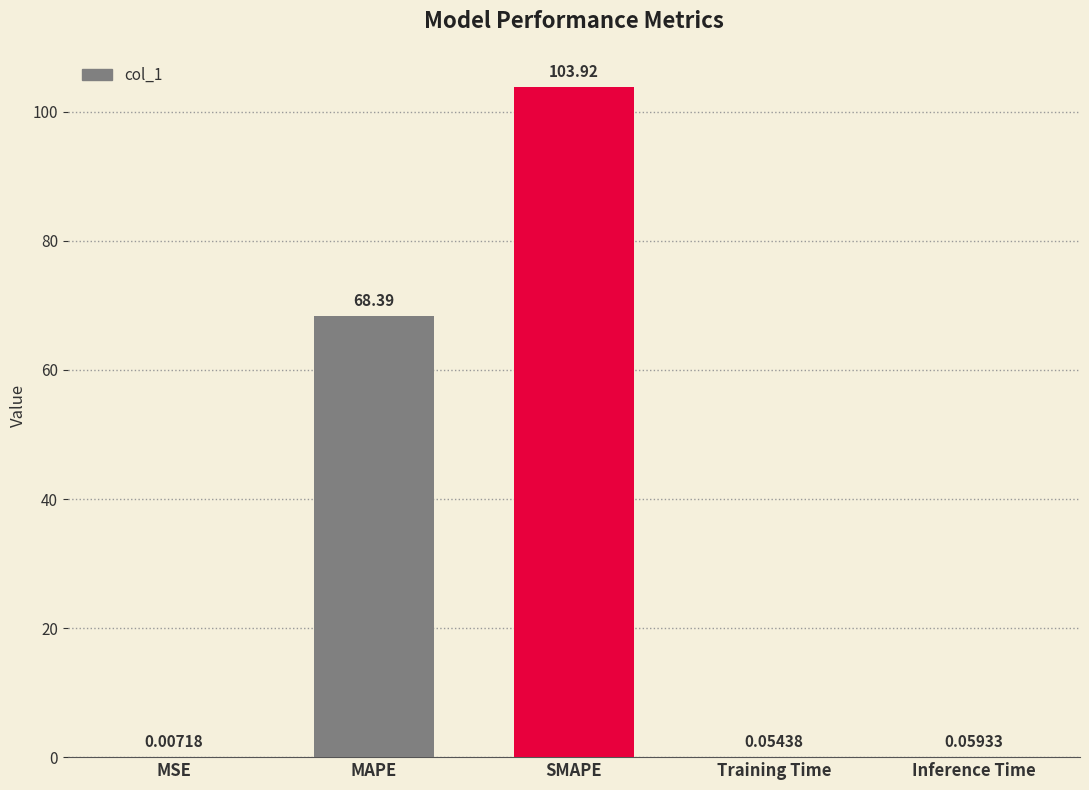

What is the difference between the values at MSE and SMAPE?

103.9